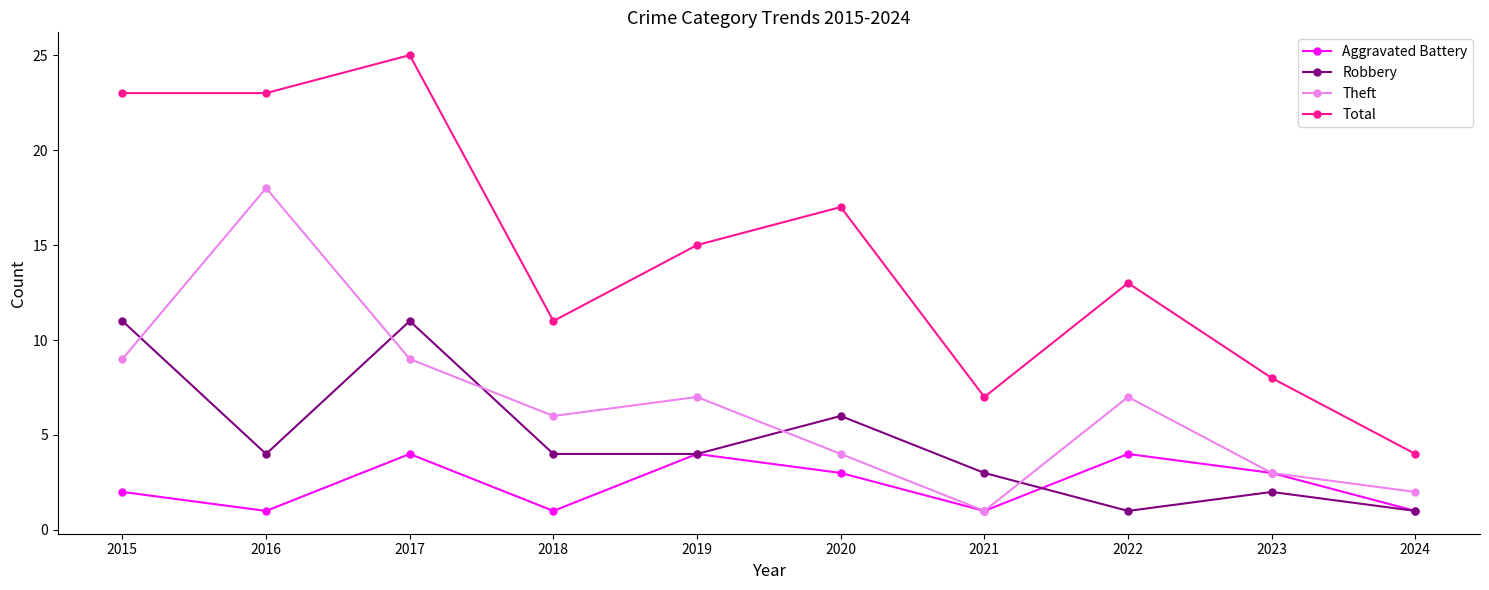

The value of Robbery at 2017 is 18. True or false?

False